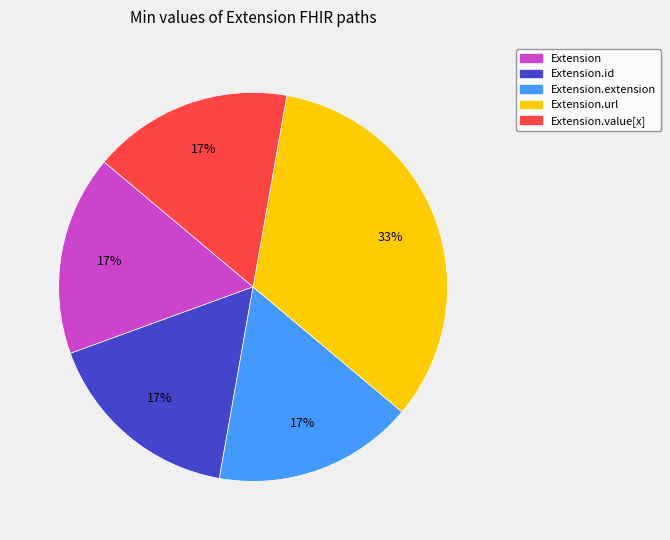

How many segments does this pie chart have?

5